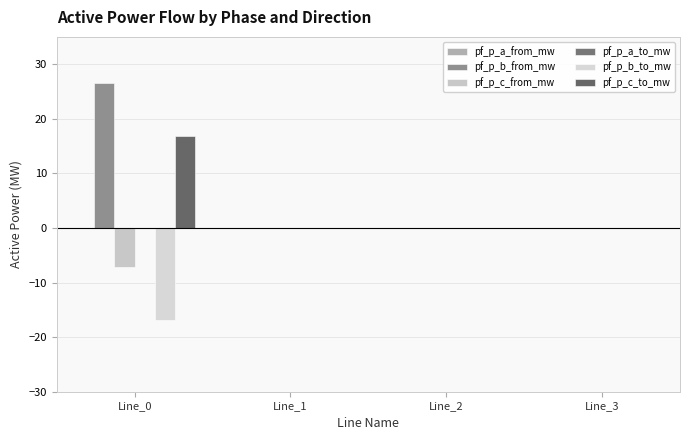

Count the number of categories in the chart.

4